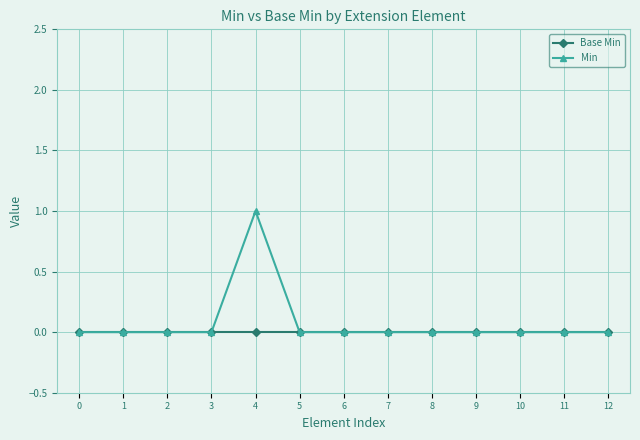

How many lines are shown in the chart?

2